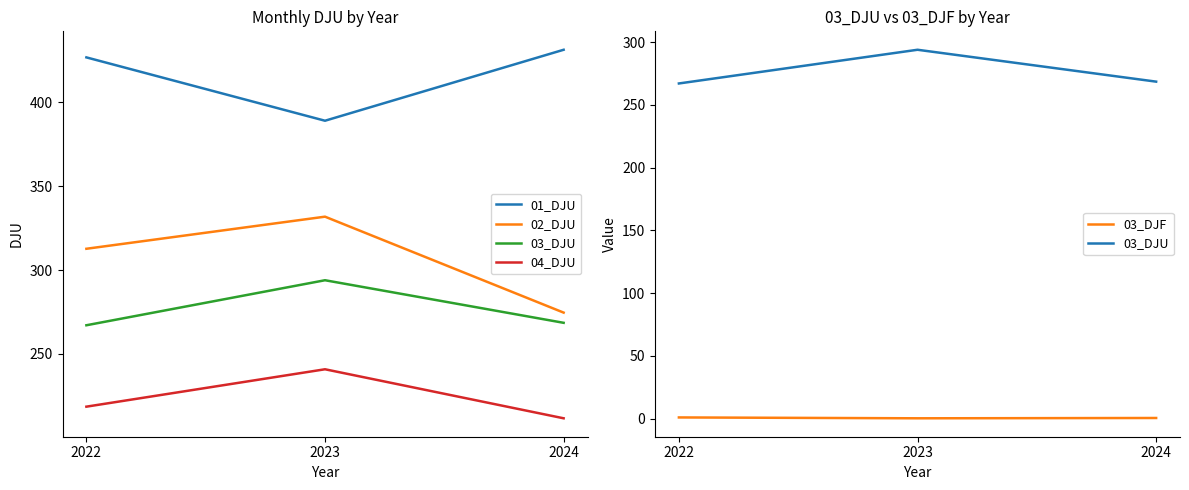

What is the spread (max minus min) of values at 2023?

388.9